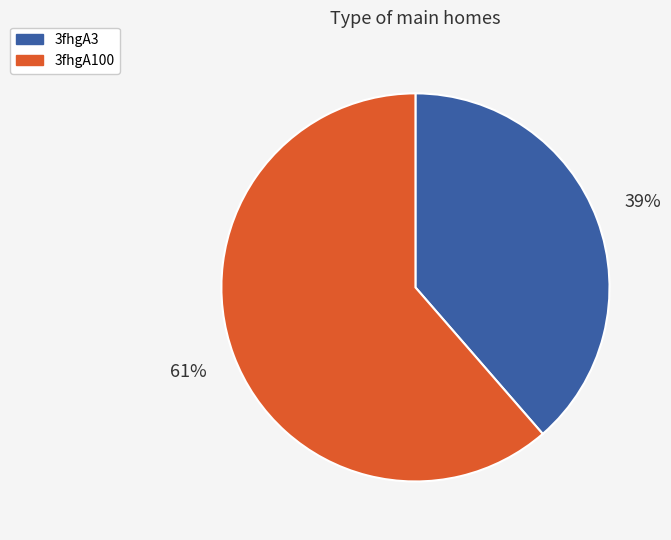

What is the ratio of the value at 3fhgA100 to the value at 3fhgA3?

1.6